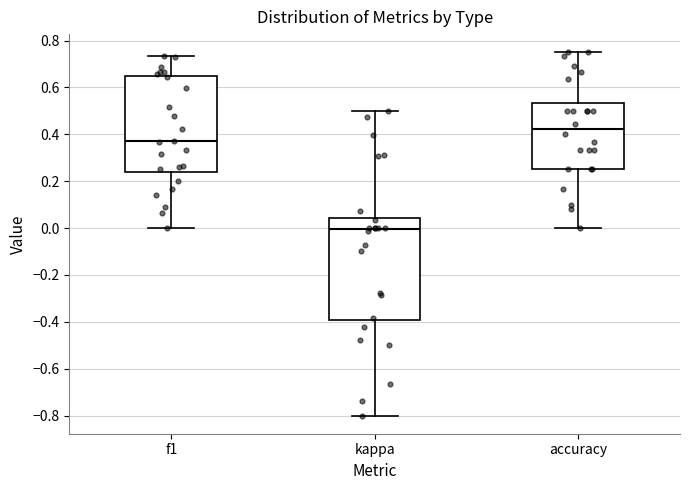

Reading left to right, transcribe this box plot: for each box, give where its median line is, the range the box spans, and where its two whiskers end, as read against the y-axis. The values are not printed on the chart, so give them approximately, as read against the axis.

f1: median 0.38, box 0.24 to 0.64, whiskers 0.00 to 0.74
kappa: median 0.00, box -0.40 to 0.04, whiskers -0.80 to 0.50
accuracy: median 0.42, box 0.26 to 0.54, whiskers 0.00 to 0.76